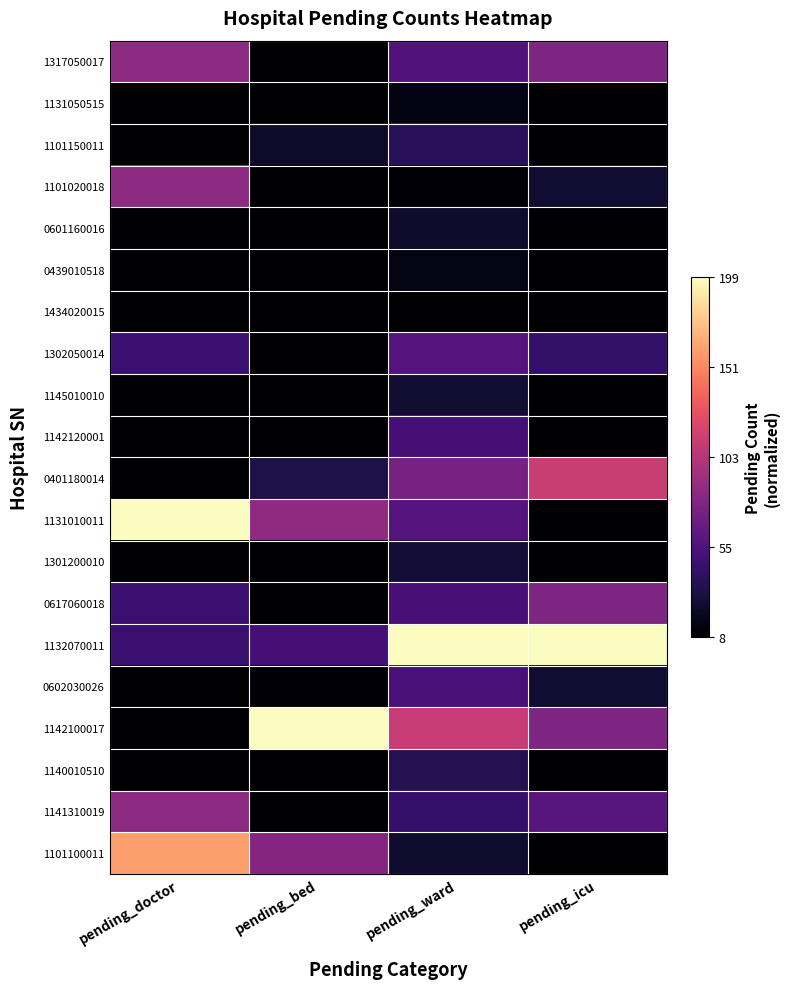

Count the number of data series in this chart.

20